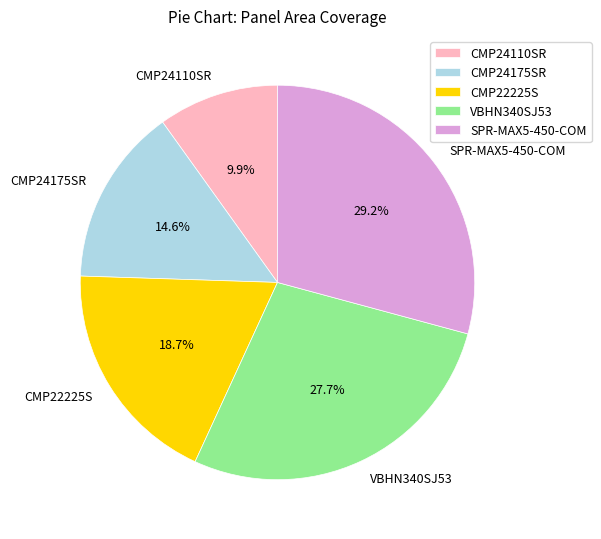

Is it true that VBHN340SJ53 is 28% of the pie?

True